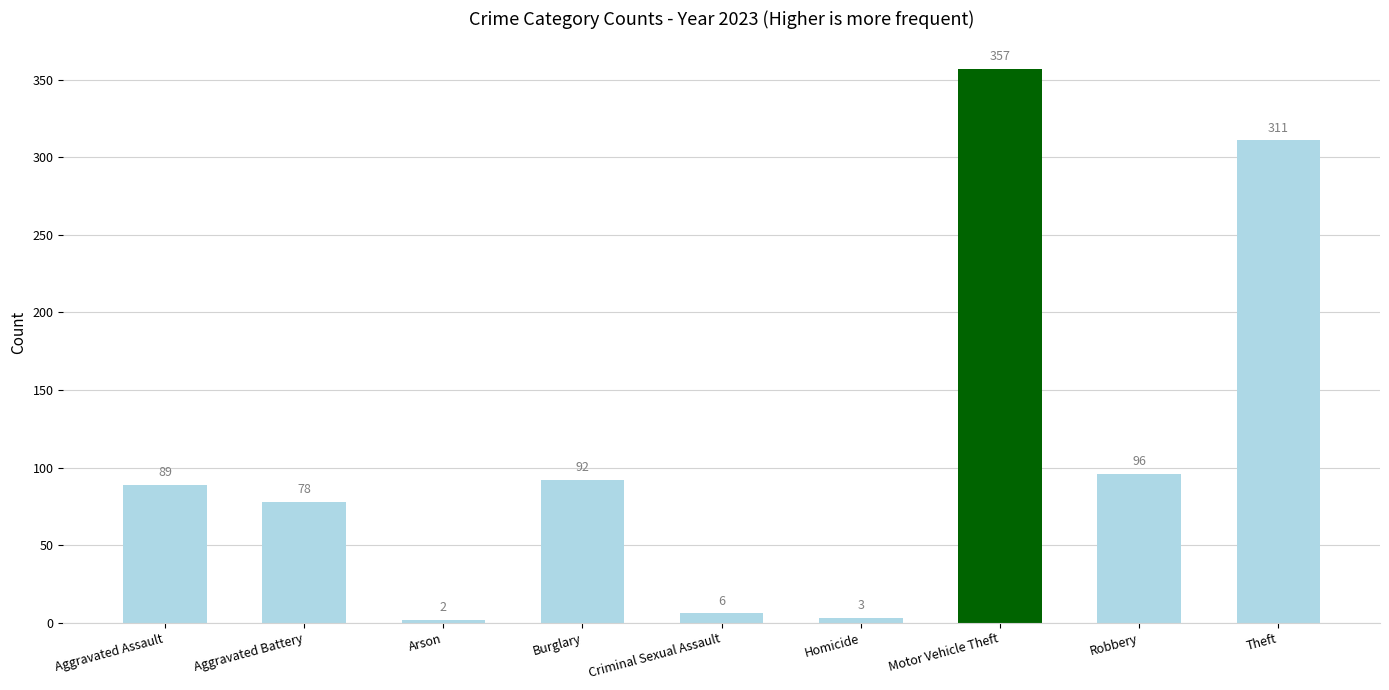

What is the change in value from Robbery to Theft?

+215